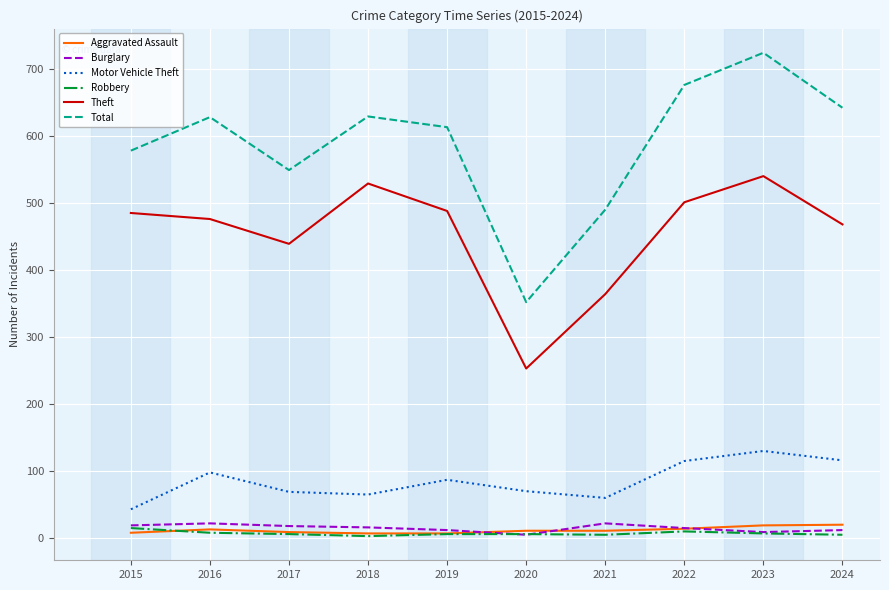

True or false: Motor Vehicle Theft has a value of 69 at 2017.

True